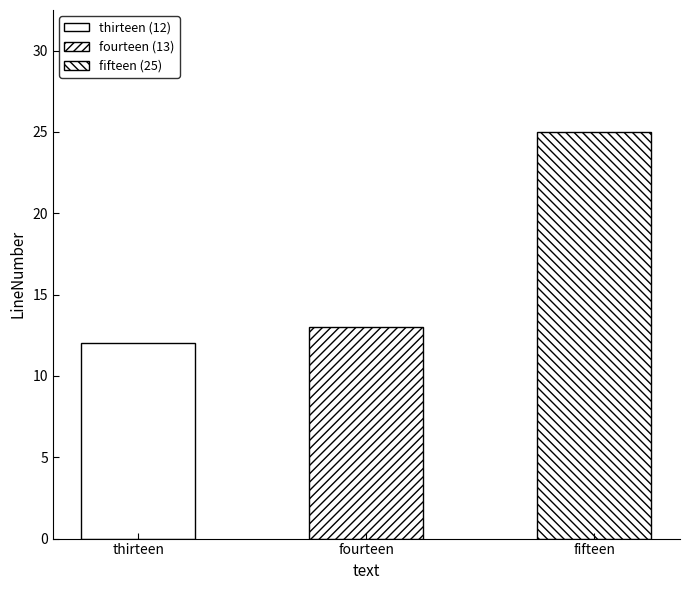

What is the average value?

17